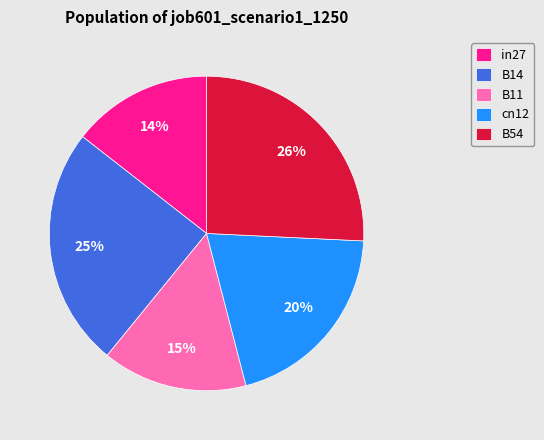

Is it true that in27 is 14% of the pie?

True